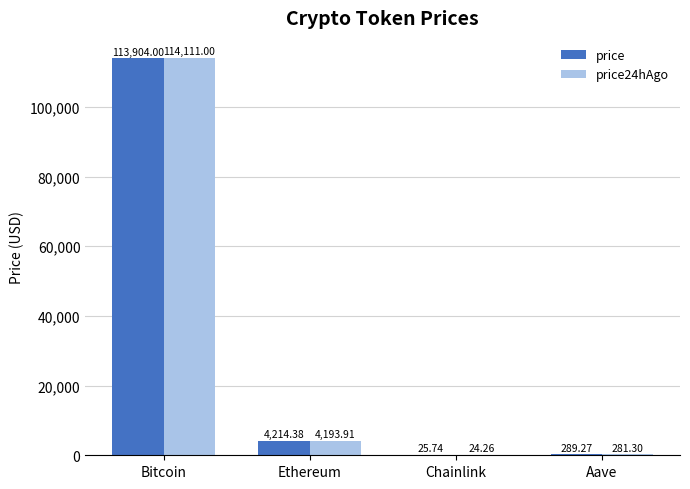

Reading right to left, extract all data points from this chart.

price: 289.3	25.7	4214.4	113904.0
price24hAgo: 281.3	24.3	4193.9	114111.0